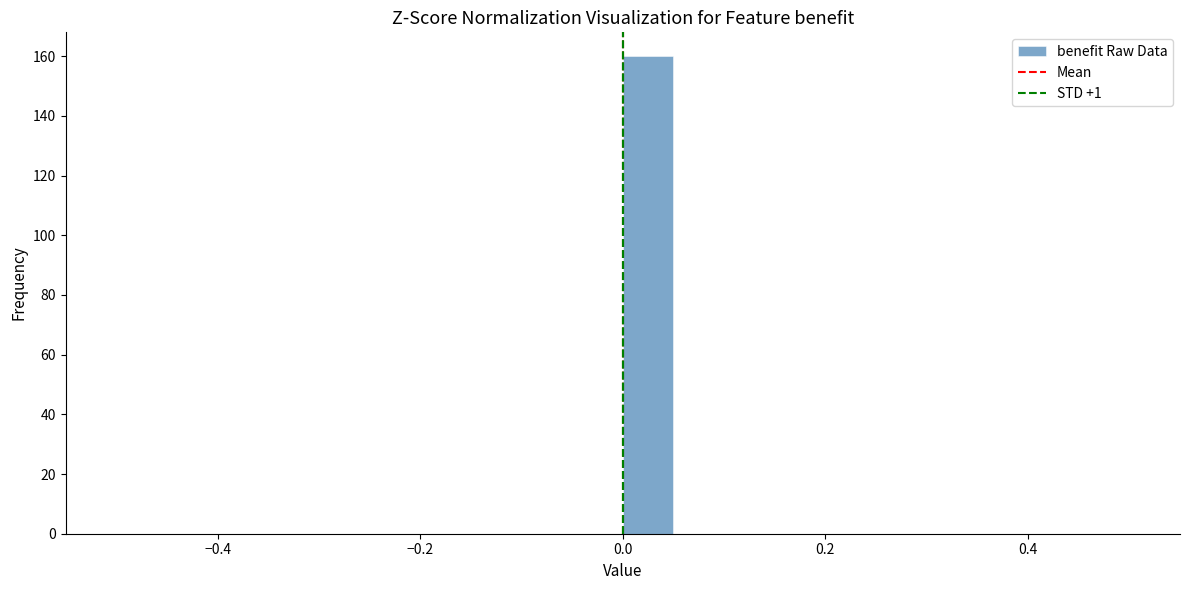

Read against the x-axis, roughly where is the centre of the tallest bar?

0.02